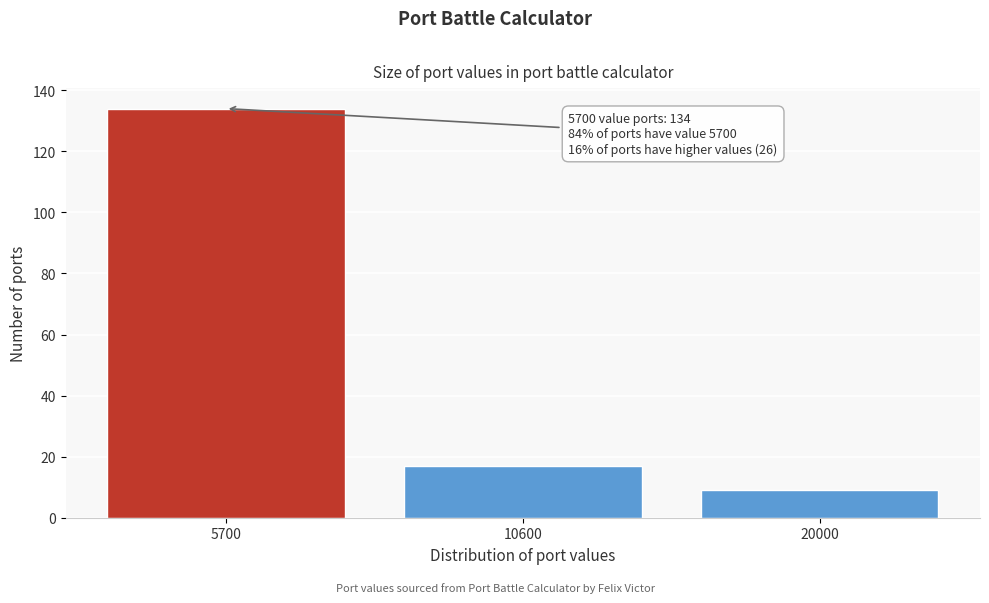

Reading left to right, transcribe all the data shown in this chart.

5700=134	10600=17	20000=9